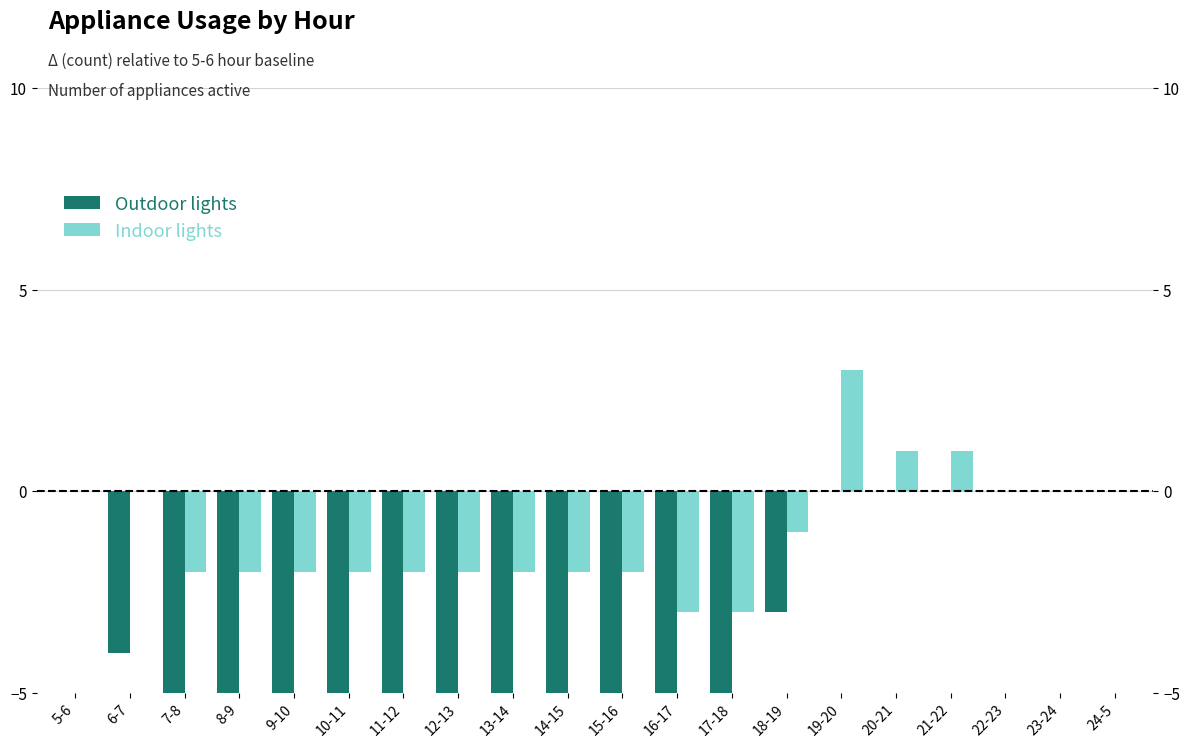

Reading right to left, transcribe all the data shown in this chart.

Outdoor lights: 0	0	0	0	0	0	-3	-7	-7	-7	-7	-7	-7	-7	-7	-7	-7	-6	-4	0
Indoor lights: 0	0	0	1	1	3	-1	-3	-3	-2	-2	-2	-2	-2	-2	-2	-2	-2	0	0